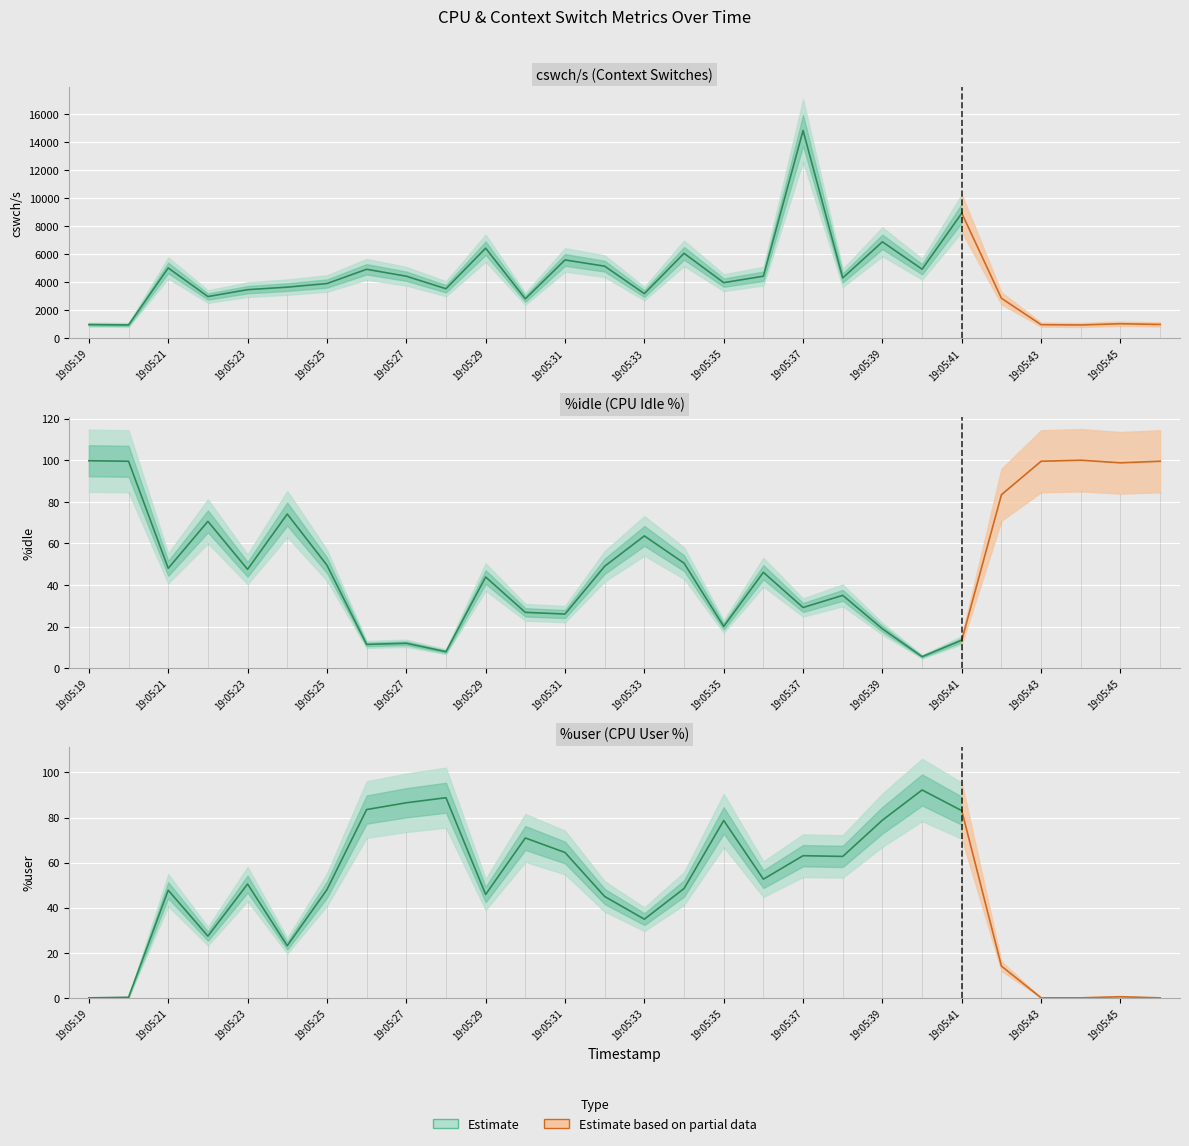

True or false: cswch/s has a value of 982.0 at 19:05:19.

True